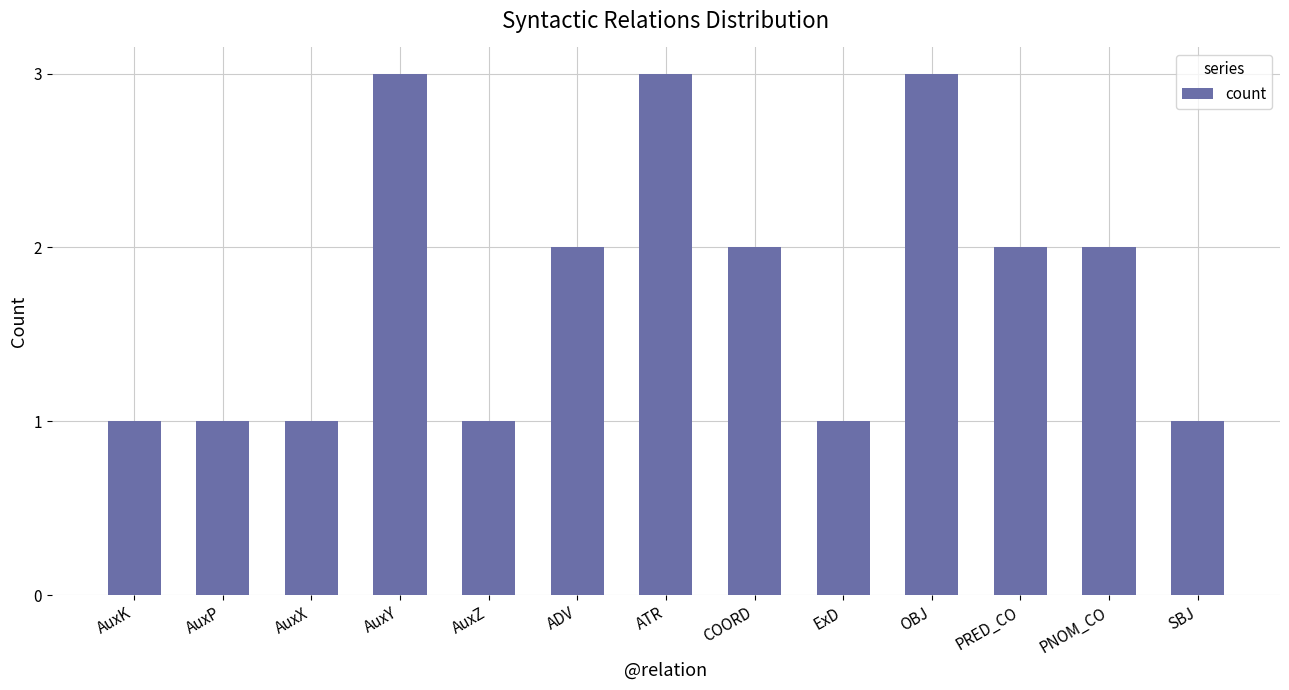

The chart shows a value of 2 at AuxZ. True or false?

False